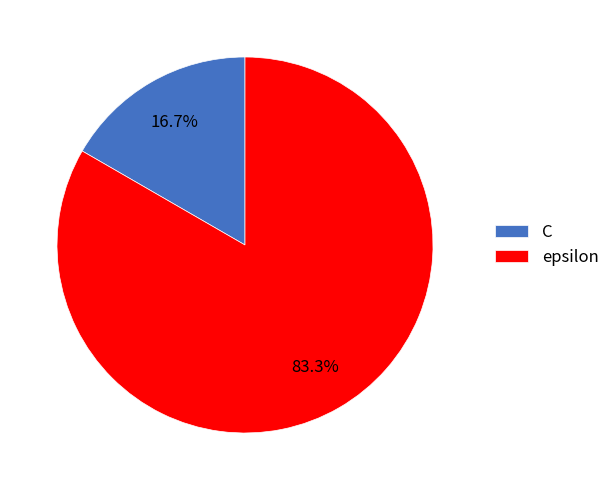

Count the number of slices in the pie.

2